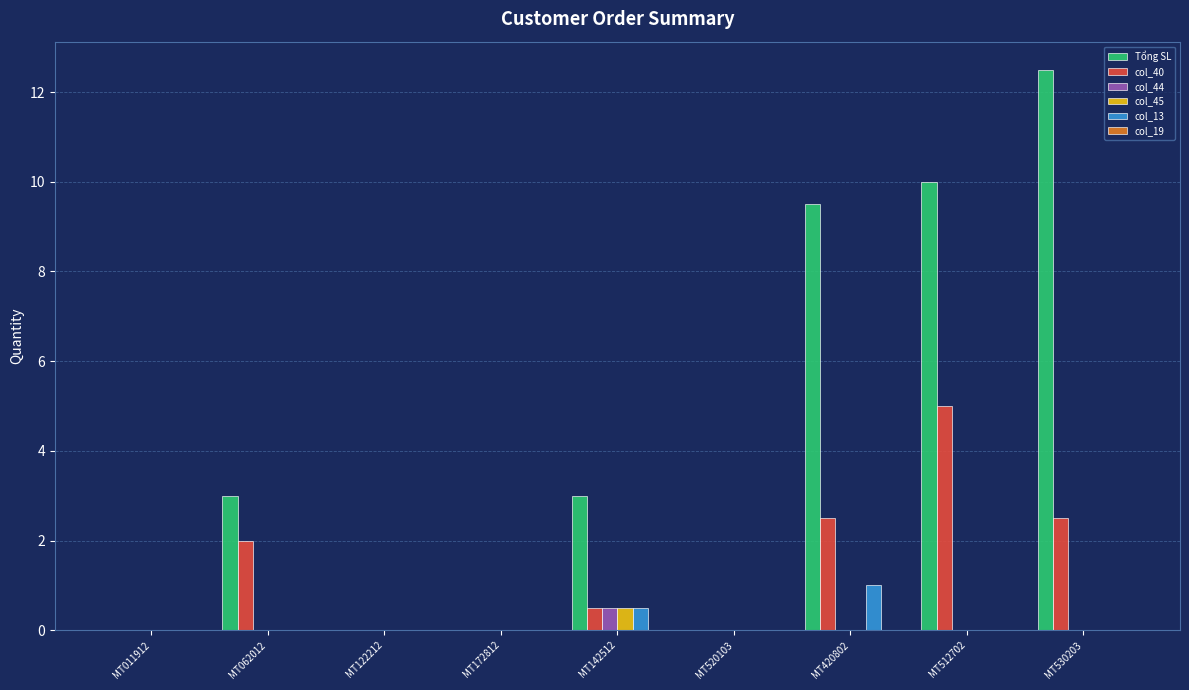

What is the greatest value displayed?

12.5